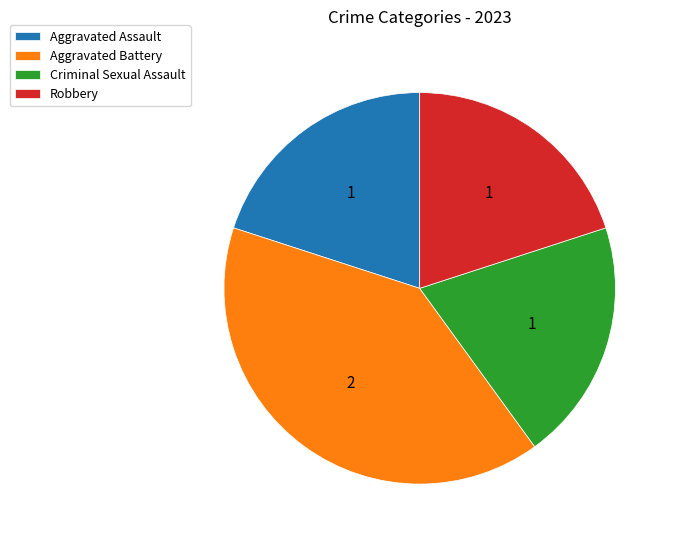

Does Aggravated Battery represent more than half of the total?

No